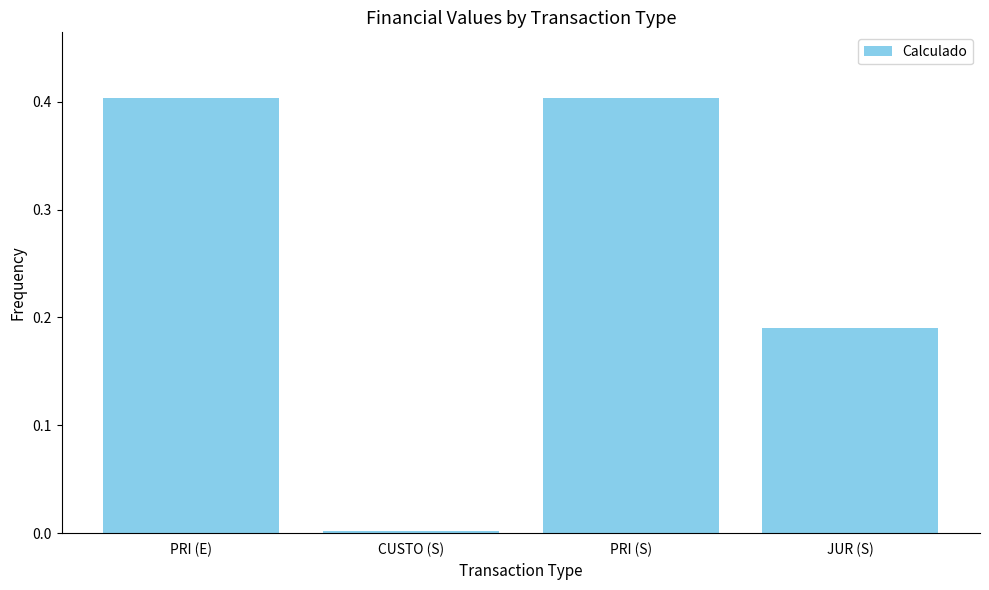

What is the label of the 4th bar from the left?

JUR (S)